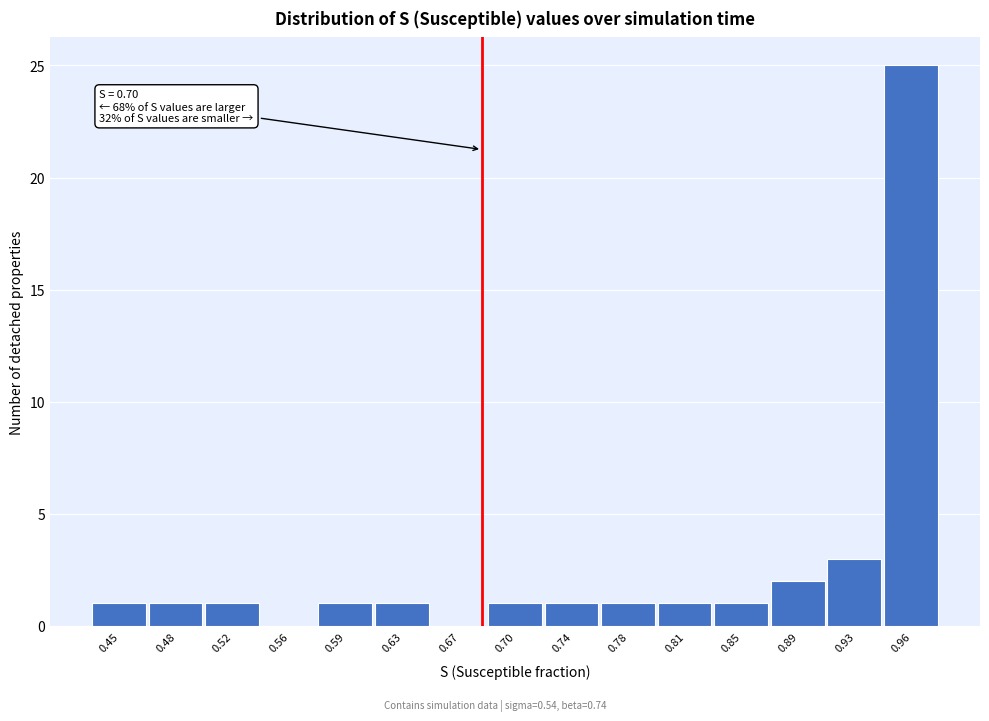

Reading left to right, extract all data points from this chart.

0.45=1	0.48=1	0.52=1	0.56=0	0.59=1	0.63=1	0.67=0	0.70=1	0.74=1	0.78=1	0.81=1	0.85=1	0.89=2	0.93=3	0.96=25